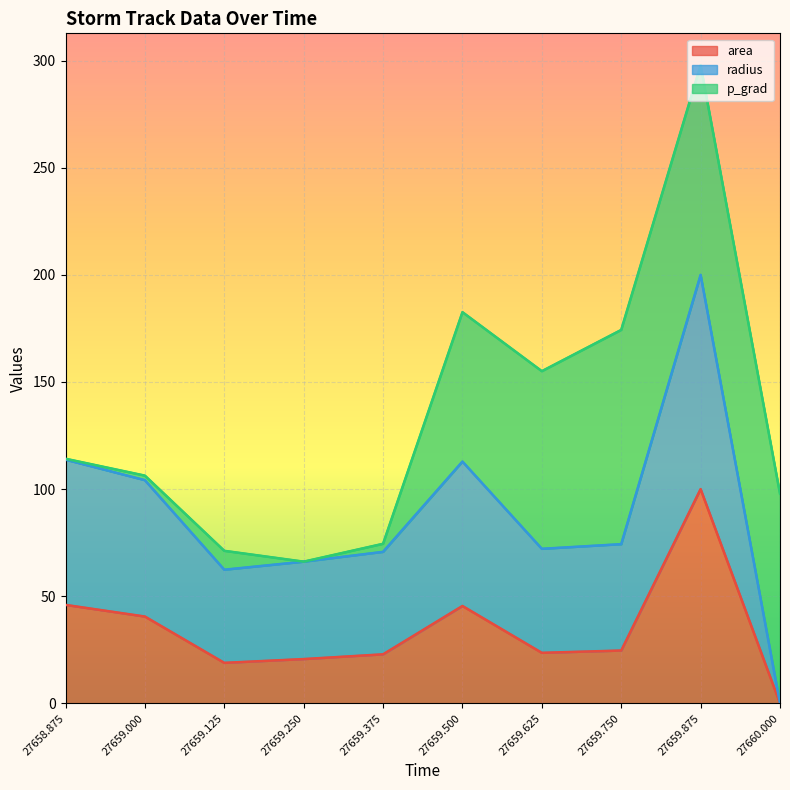

Which category has the lowest value in the area series?

27660.000